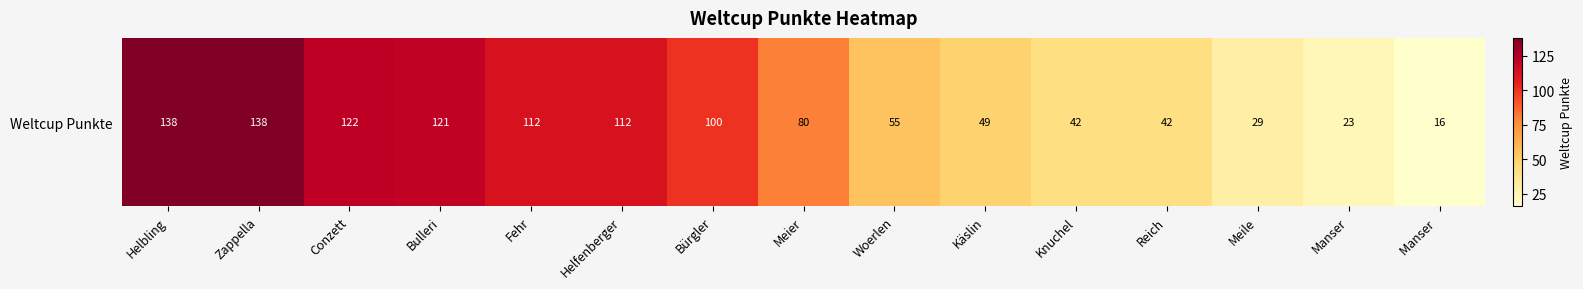

Reading right to left, transcribe all the data shown in this chart.

Manser =16	Manser=23	Meile=29	Reich=42	Knuchel=42	Käslin=49	Woerlen=55	Meier=80	Bürgler=100	Helfenberger=112	Fehr=112	Bulleri=121	Conzett=122	Zappella=138	Helbling=138